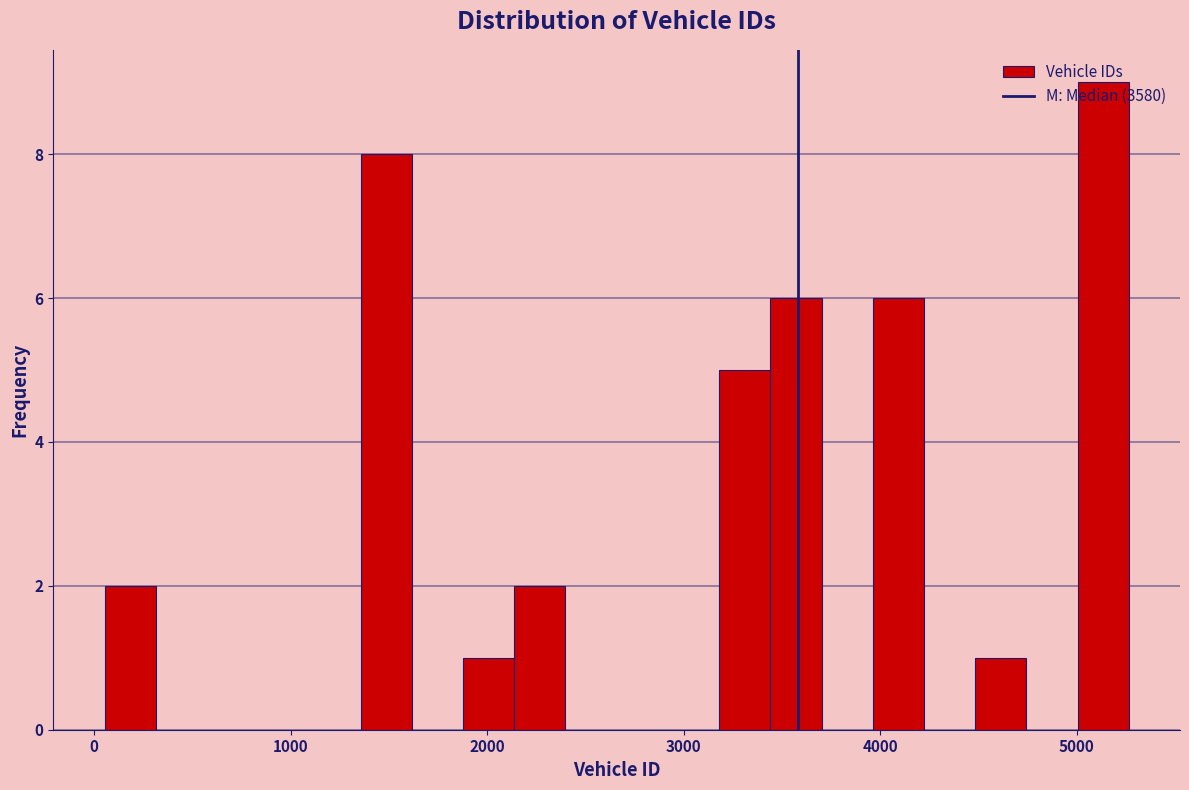

Around what value on the x-axis is the tallest bar? Give the approximate position of its centre, as read against the axis.

5100